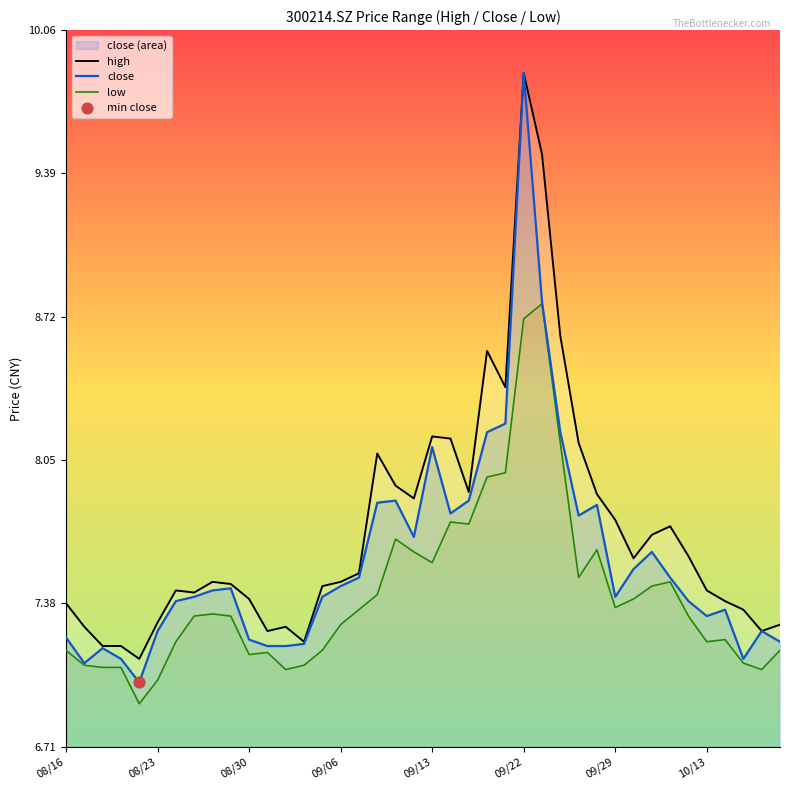

At how many categories does at least one series exceed 8?

9